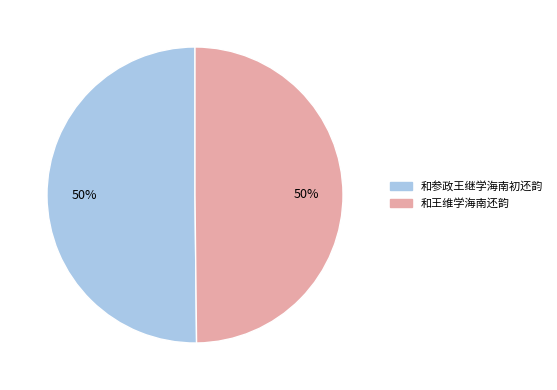

Approximately how many times larger is the value at 和参政王继学海南初还韵 compared to 和王维学海南还韵?

1.0